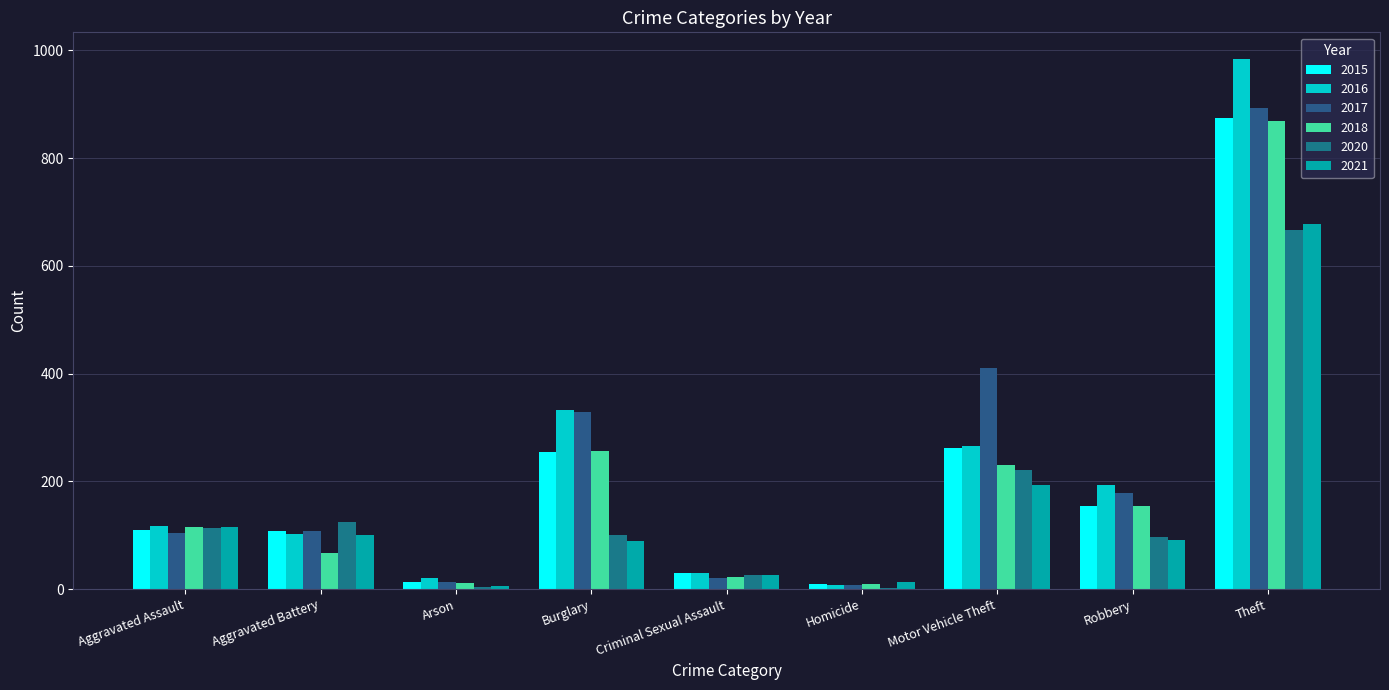

What is the total value across all series at Arson?

69